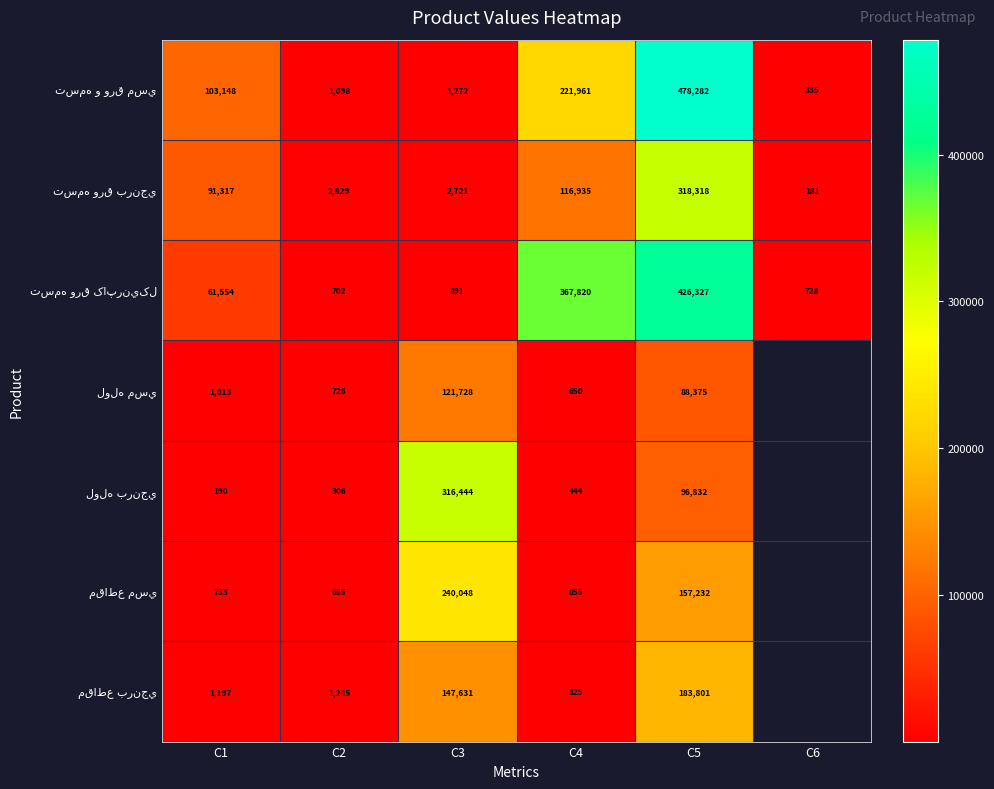

At how many categories does at least one series exceed 323024?

2